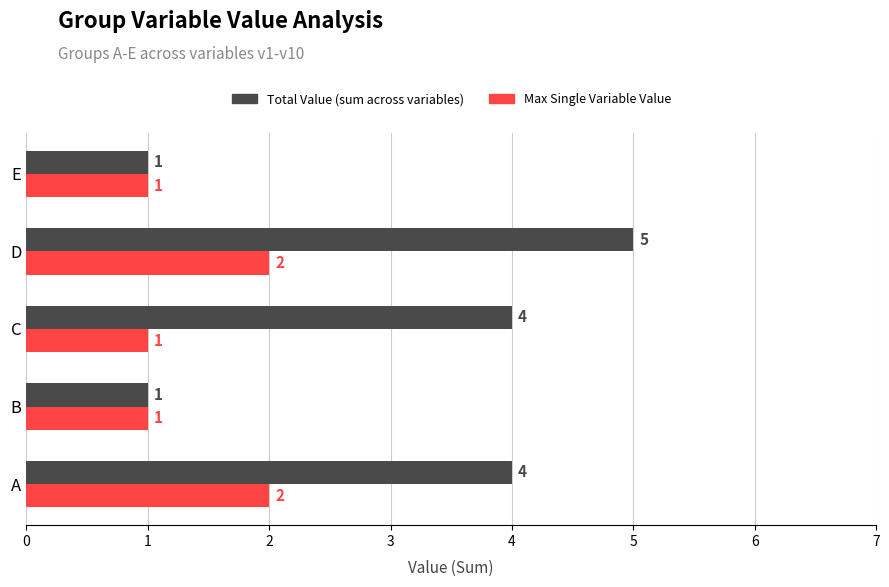

What is the difference between the second highest and minimum values in the Total Value (sum across variables) series?

3